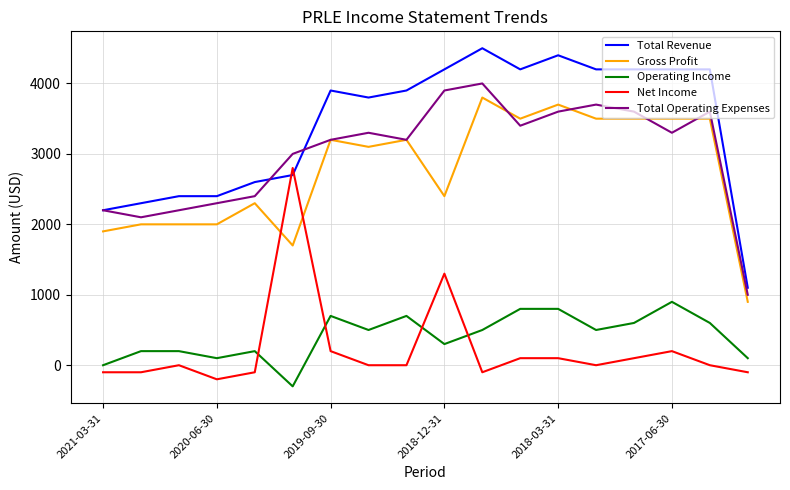

Which series has the largest total across all categories?

Total Revenue